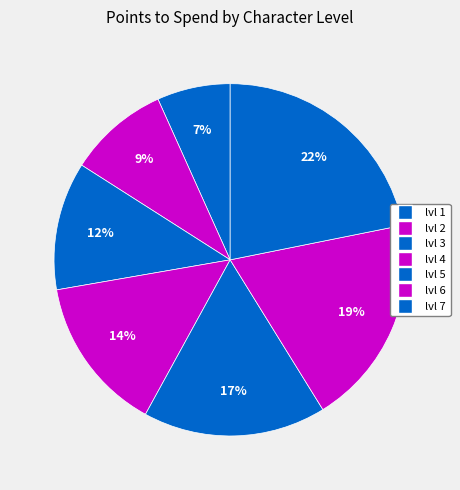

How many slices are in this pie chart?

7